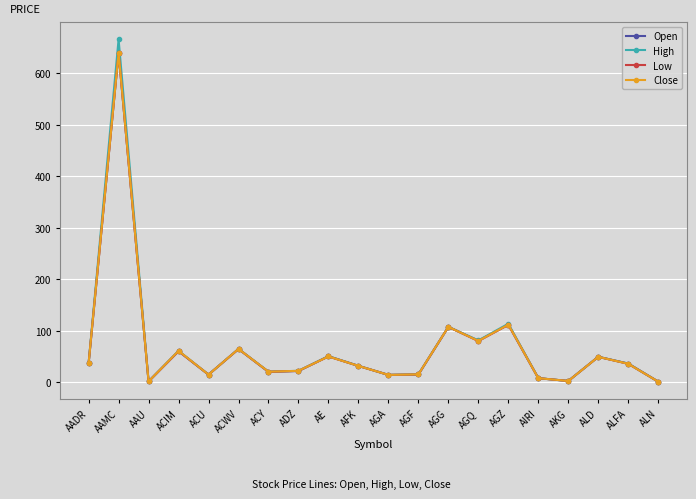

How many interior local valleys does the Low series have?

6